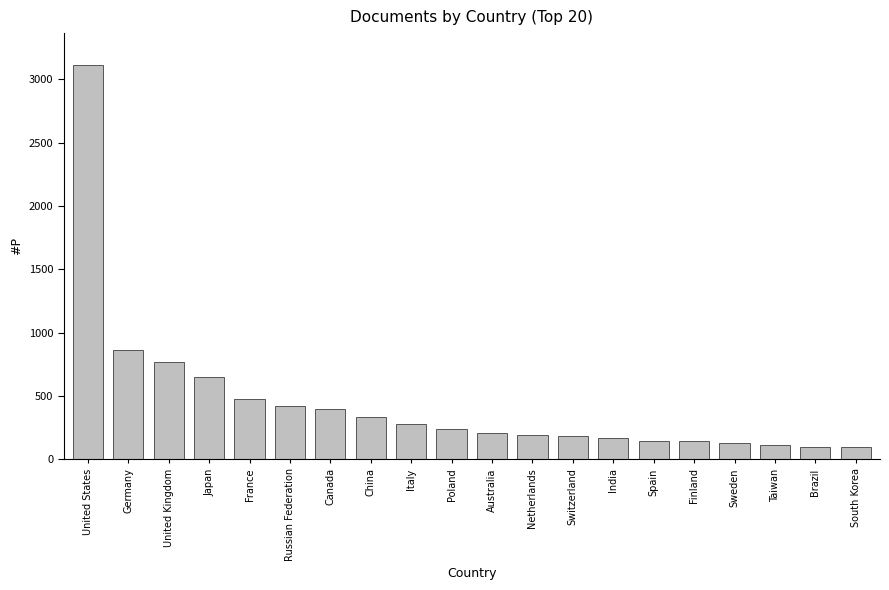

At which category does the chart reach its peak across all series?

United States